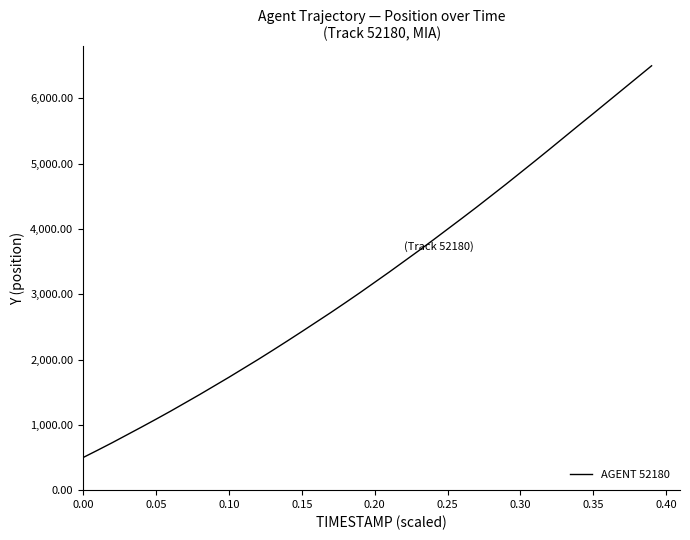

What is the sum of all values?

129996.5